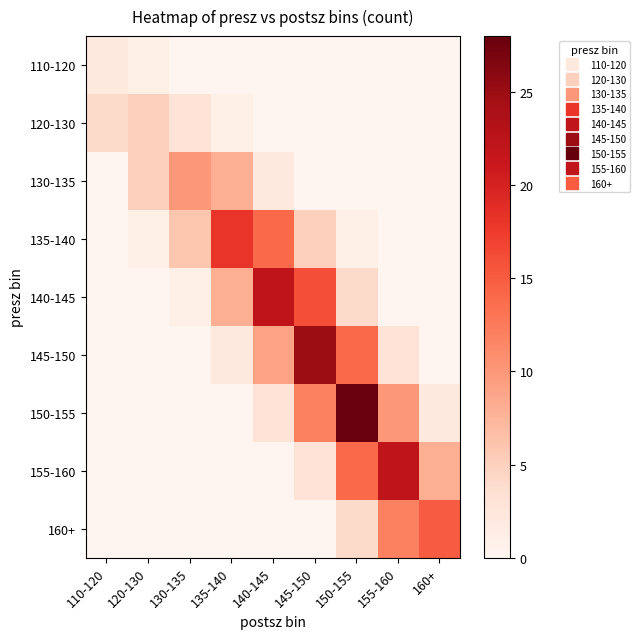

Reading right to left, list all the values displayed in this chart.

110-120: 160+=0	155-160=0	150-155=0	145-150=0	140-145=0	135-140=0	130-135=0	120-130=1	110-120=2
120-130: 160+=0	155-160=0	150-155=0	145-150=0	140-145=0	135-140=1	130-135=3	120-130=5	110-120=4
130-135: 160+=0	155-160=0	150-155=0	145-150=0	140-145=2	135-140=8	130-135=10	120-130=5	110-120=0
135-140: 160+=0	155-160=0	150-155=1	145-150=5	140-145=14	135-140=18	130-135=6	120-130=1	110-120=0
140-145: 160+=0	155-160=0	150-155=4	145-150=16	140-145=22	135-140=8	130-135=1	120-130=0	110-120=0
145-150: 160+=0	155-160=3	150-155=14	145-150=25	140-145=9	135-140=2	130-135=0	120-130=0	110-120=0
150-155: 160+=2	155-160=10	150-155=28	145-150=12	140-145=3	135-140=0	130-135=0	120-130=0	110-120=0
155-160: 160+=8	155-160=22	150-155=14	145-150=3	140-145=0	135-140=0	130-135=0	120-130=0	110-120=0
160+: 160+=15	155-160=12	150-155=4	145-150=0	140-145=0	135-140=0	130-135=0	120-130=0	110-120=0